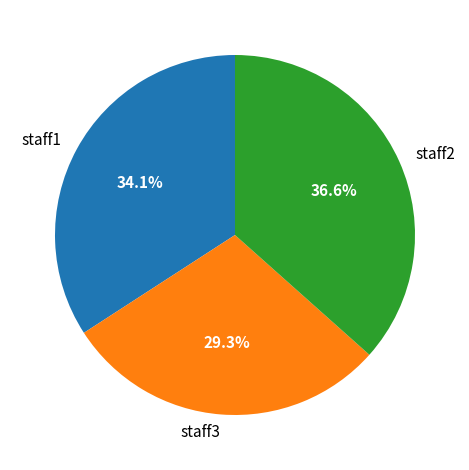

To the nearest percent, what percentage of the pie is staff3?

29%